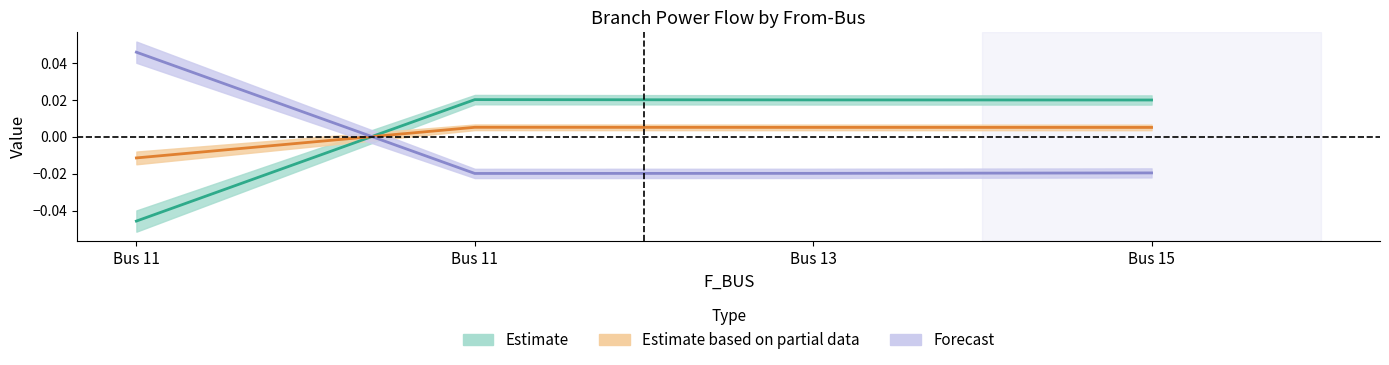

At which category is the sum across all series the highest?

Bus 15